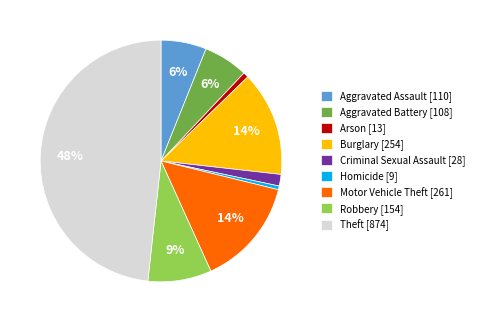

The Robbery slice represents 9% of the pie. True or false?

True